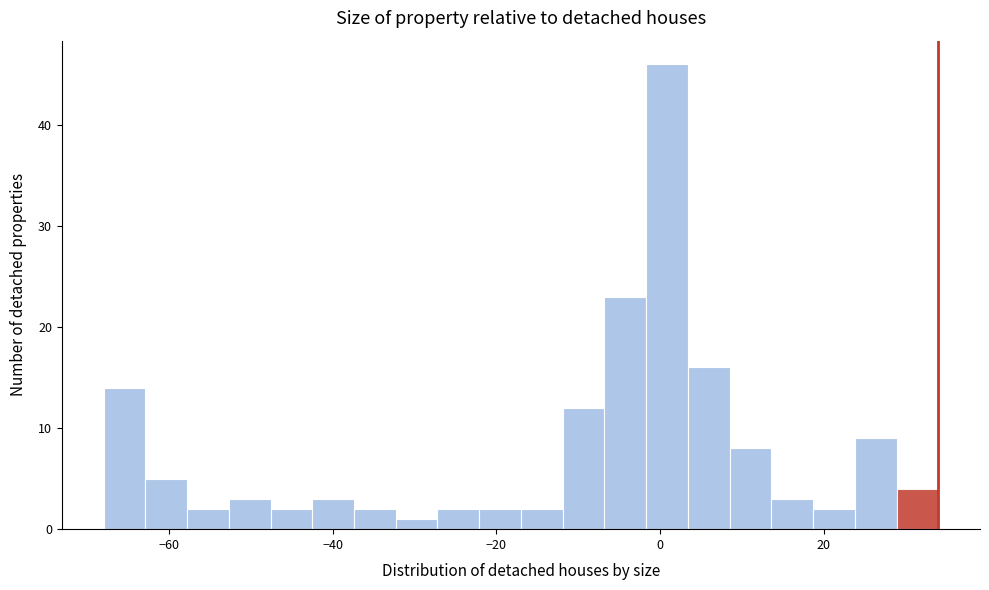

Around what value on the x-axis is the tallest bar? Give the approximate position of its centre, as read against the axis.

0